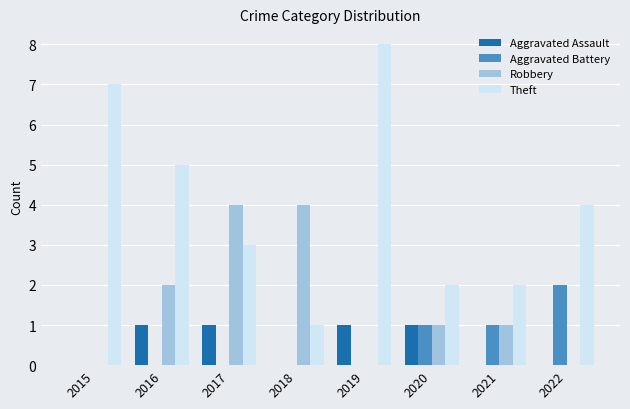

Which series has the largest total across all categories?

Theft